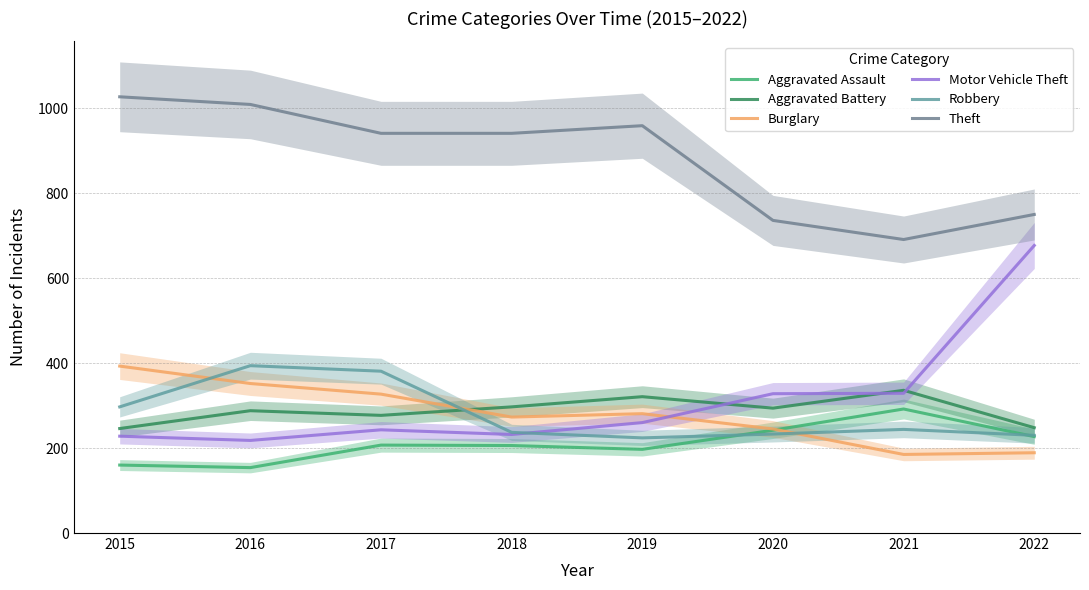

Reading left to right, what are all the values shown in this chart?

Aggravated Assault: 2015=160	2016=154	2017=207	2018=206	2019=197	2020=242	2021=292	2022=227
Aggravated Battery: 2015=246	2016=288	2017=277	2018=297	2019=321	2020=294	2021=336	2022=248
Burglary: 2015=393	2016=352	2017=327	2018=273	2019=281	2020=245	2021=185	2022=189
Motor Vehicle Theft: 2015=228	2016=218	2017=243	2018=232	2019=260	2020=328	2021=329	2022=677
Robbery: 2015=297	2016=394	2017=381	2018=237	2019=224	2020=233	2021=244	2022=230
Theft: 2015=1027	2016=1009	2017=941	2018=941	2019=959	2020=736	2021=691	2022=750